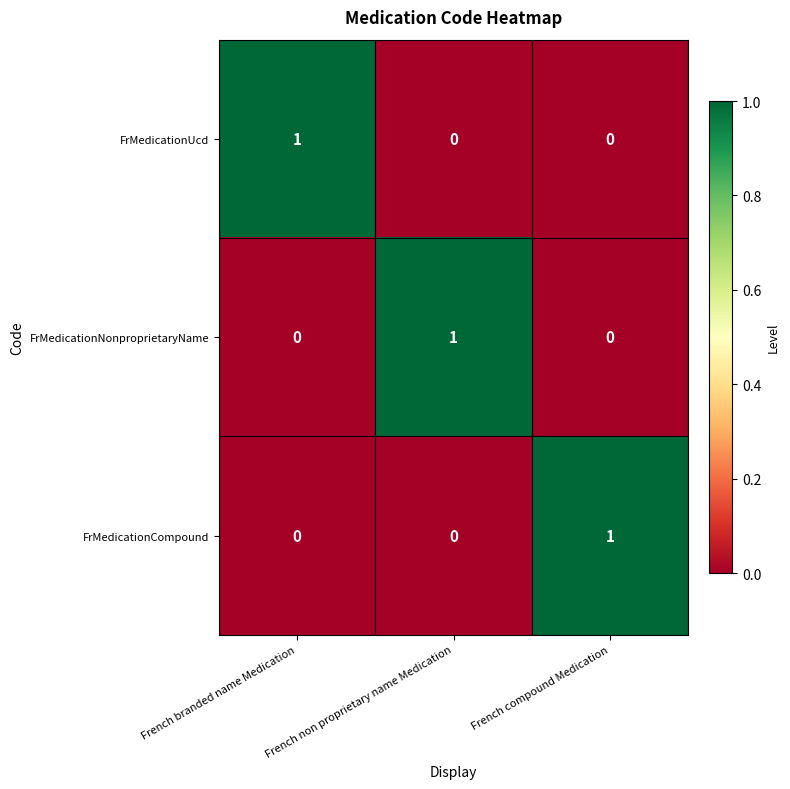

What is the difference between the highest and lowest values at French compound Medication?

1